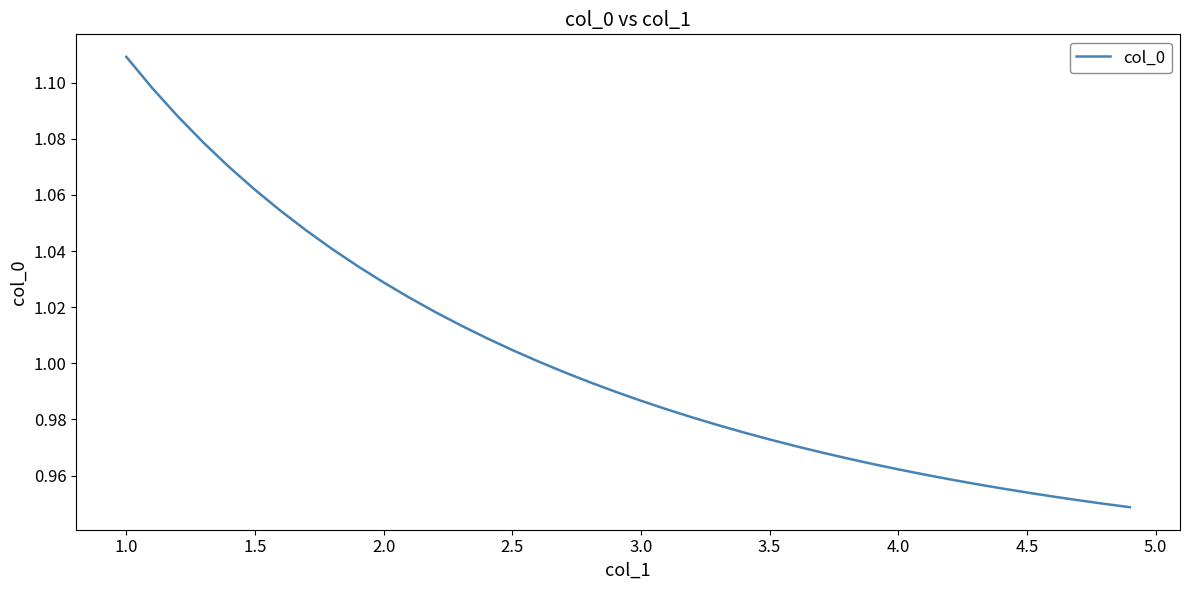

What is the greatest value displayed?

1.1